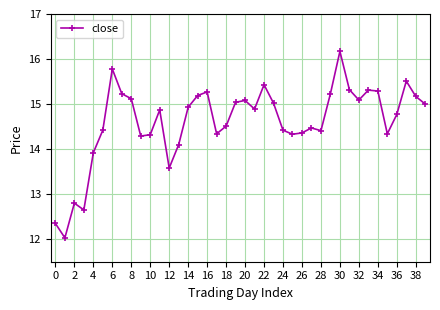

What is the minimum value shown in the chart?

12.0